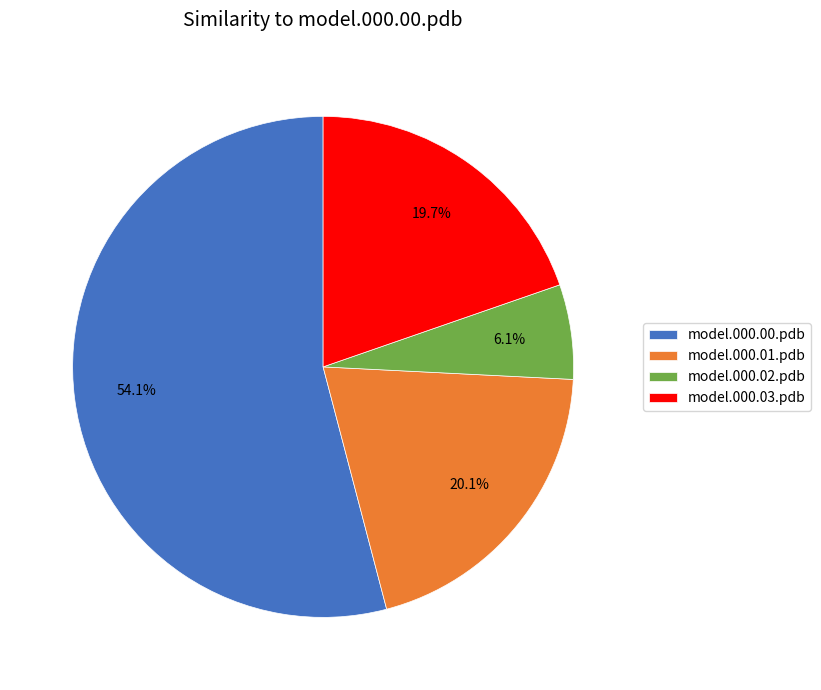

The model.000.03.pdb slice represents 20% of the pie. True or false?

True